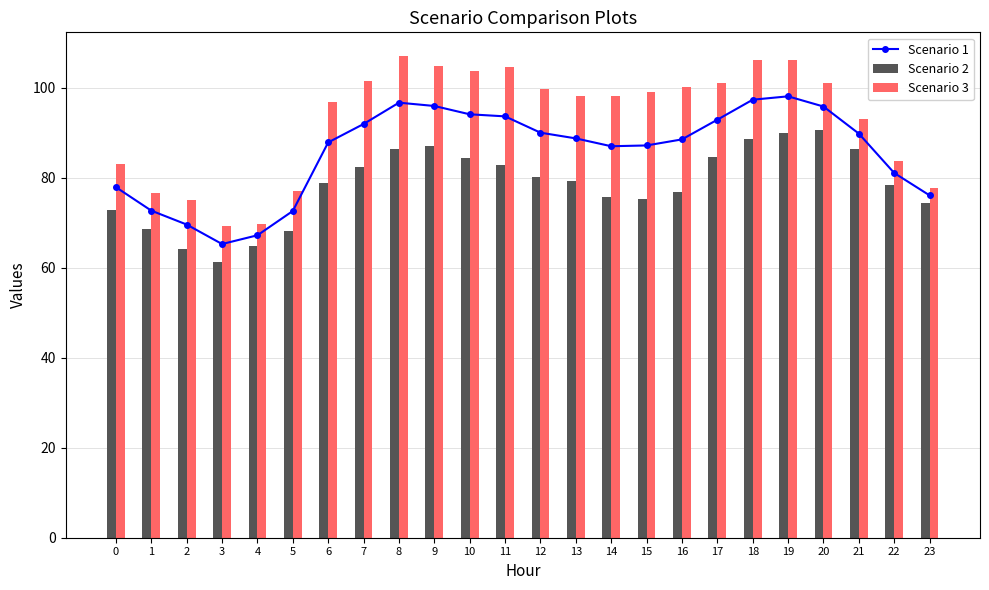

How many categories are shown in the chart?

24